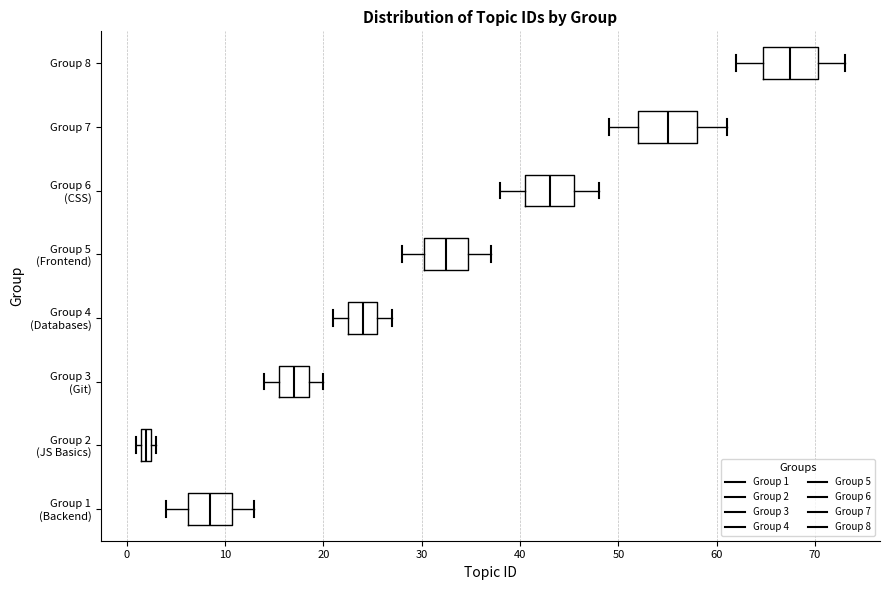

Where is the right edge of the box for Group 5 (Frontend) on the x-axis? The values are not printed on the chart, so give them approximately, as read against the axis.

35